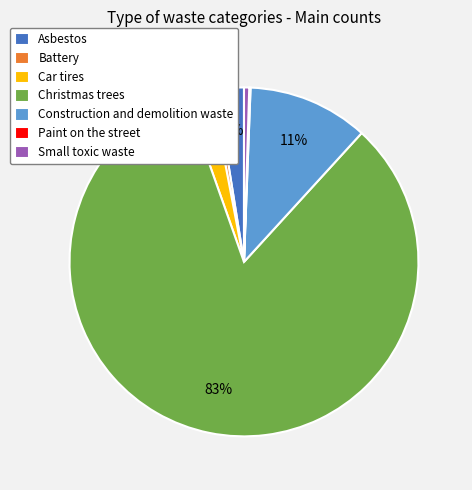

Is there any slice that represents more than half of the pie?

Yes